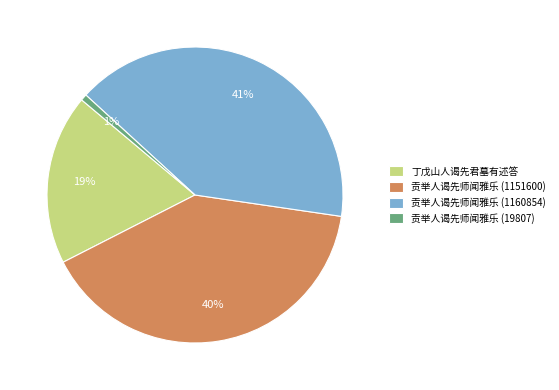

How many segments does this pie chart have?

4